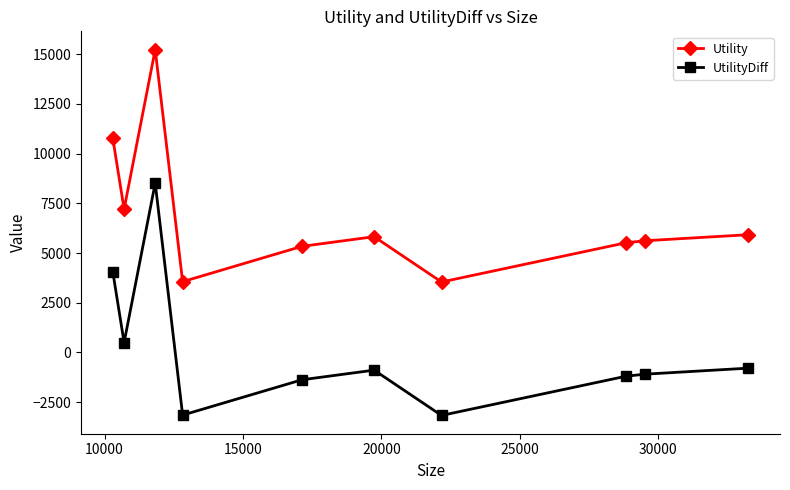

What is the minimum value for UtilityDiff?

-3171.2